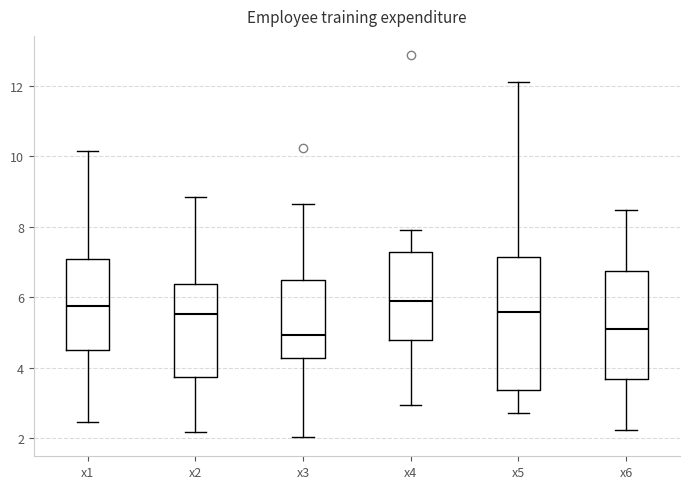

Comparing the boxes themselves (not the whiskers), which one is the tallest?

x5